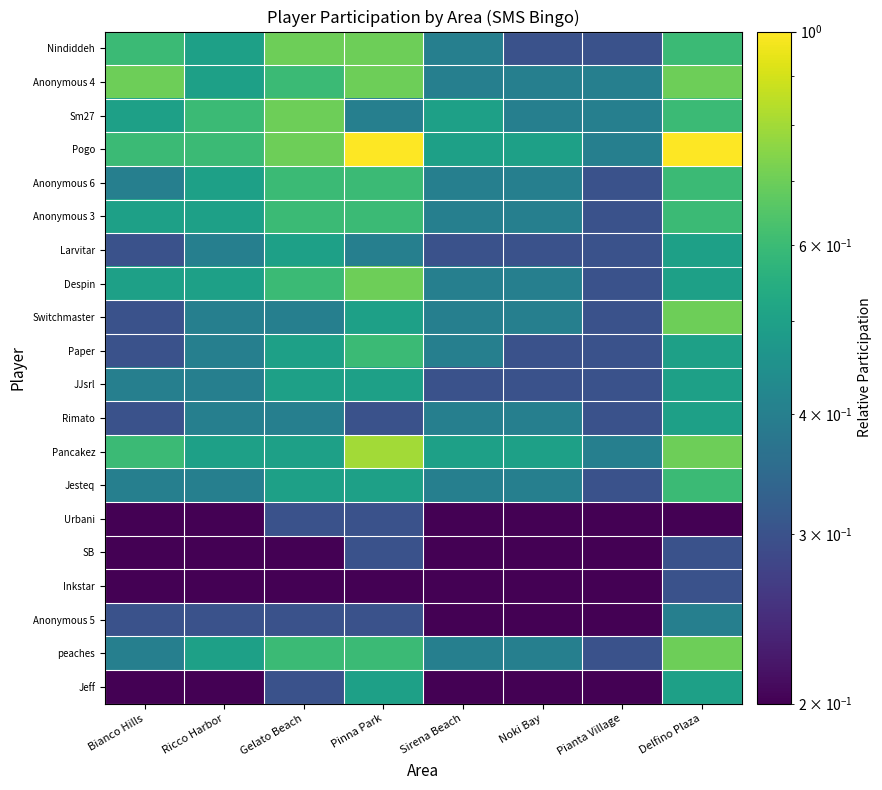

Reading left to right, list all the values displayed in this chart.

Nindiddeh: Bianco Hills=0.6	Ricco Harbor=0.5	Gelato Beach=0.7	Pinna Park=0.7	Sirena Beach=0.4	Noki Bay=0.3	Pianta Village=0.3	Delfino Plaza=0.6
Anonymous 4: Bianco Hills=0.7	Ricco Harbor=0.5	Gelato Beach=0.6	Pinna Park=0.7	Sirena Beach=0.4	Noki Bay=0.4	Pianta Village=0.4	Delfino Plaza=0.7
Sm27: Bianco Hills=0.5	Ricco Harbor=0.6	Gelato Beach=0.7	Pinna Park=0.4	Sirena Beach=0.5	Noki Bay=0.4	Pianta Village=0.4	Delfino Plaza=0.6
Pogo: Bianco Hills=0.6	Ricco Harbor=0.6	Gelato Beach=0.7	Pinna Park=1.0	Sirena Beach=0.5	Noki Bay=0.5	Pianta Village=0.4	Delfino Plaza=1.0
Anonymous 6: Bianco Hills=0.4	Ricco Harbor=0.5	Gelato Beach=0.6	Pinna Park=0.6	Sirena Beach=0.4	Noki Bay=0.4	Pianta Village=0.3	Delfino Plaza=0.6
Anonymous 3: Bianco Hills=0.5	Ricco Harbor=0.5	Gelato Beach=0.6	Pinna Park=0.6	Sirena Beach=0.4	Noki Bay=0.4	Pianta Village=0.3	Delfino Plaza=0.6
Larvitar: Bianco Hills=0.3	Ricco Harbor=0.4	Gelato Beach=0.5	Pinna Park=0.4	Sirena Beach=0.3	Noki Bay=0.3	Pianta Village=0.3	Delfino Plaza=0.5
Despin: Bianco Hills=0.5	Ricco Harbor=0.5	Gelato Beach=0.6	Pinna Park=0.7	Sirena Beach=0.4	Noki Bay=0.4	Pianta Village=0.3	Delfino Plaza=0.5
Switchmaster: Bianco Hills=0.3	Ricco Harbor=0.4	Gelato Beach=0.4	Pinna Park=0.5	Sirena Beach=0.4	Noki Bay=0.4	Pianta Village=0.3	Delfino Plaza=0.7
Paper: Bianco Hills=0.3	Ricco Harbor=0.4	Gelato Beach=0.5	Pinna Park=0.6	Sirena Beach=0.4	Noki Bay=0.3	Pianta Village=0.3	Delfino Plaza=0.5
JJsrl: Bianco Hills=0.4	Ricco Harbor=0.4	Gelato Beach=0.5	Pinna Park=0.5	Sirena Beach=0.3	Noki Bay=0.3	Pianta Village=0.3	Delfino Plaza=0.5
Rimato: Bianco Hills=0.3	Ricco Harbor=0.4	Gelato Beach=0.4	Pinna Park=0.3	Sirena Beach=0.4	Noki Bay=0.4	Pianta Village=0.3	Delfino Plaza=0.5
Pancakez: Bianco Hills=0.6	Ricco Harbor=0.5	Gelato Beach=0.5	Pinna Park=0.8	Sirena Beach=0.5	Noki Bay=0.5	Pianta Village=0.4	Delfino Plaza=0.7
Jesteq: Bianco Hills=0.4	Ricco Harbor=0.4	Gelato Beach=0.5	Pinna Park=0.5	Sirena Beach=0.4	Noki Bay=0.4	Pianta Village=0.3	Delfino Plaza=0.6
Urbani: Bianco Hills=0.2	Ricco Harbor=0.2	Gelato Beach=0.3	Pinna Park=0.3	Sirena Beach=0.2	Noki Bay=0.2	Pianta Village=0.2	Delfino Plaza=0.2
SB: Bianco Hills=0.2	Ricco Harbor=0.2	Gelato Beach=0.2	Pinna Park=0.3	Sirena Beach=0.2	Noki Bay=0.2	Pianta Village=0.2	Delfino Plaza=0.3
Inkstar: Bianco Hills=0.2	Ricco Harbor=0.2	Gelato Beach=0.2	Pinna Park=0.2	Sirena Beach=0.2	Noki Bay=0.2	Pianta Village=0.2	Delfino Plaza=0.3
Anonymous 5: Bianco Hills=0.3	Ricco Harbor=0.3	Gelato Beach=0.3	Pinna Park=0.3	Sirena Beach=0.2	Noki Bay=0.2	Pianta Village=0.2	Delfino Plaza=0.4
peaches: Bianco Hills=0.4	Ricco Harbor=0.5	Gelato Beach=0.6	Pinna Park=0.6	Sirena Beach=0.4	Noki Bay=0.4	Pianta Village=0.3	Delfino Plaza=0.7
Jeff: Bianco Hills=0.2	Ricco Harbor=0.2	Gelato Beach=0.3	Pinna Park=0.5	Sirena Beach=0.2	Noki Bay=0.2	Pianta Village=0.2	Delfino Plaza=0.5